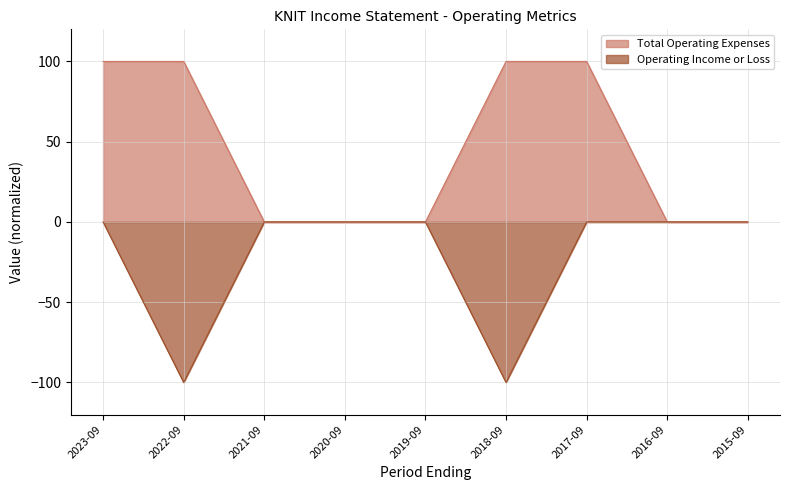

Reading right to left, transcribe all the data shown in this chart.

Total Operating Expenses: 2015-09=0	2016-09=0	2017-09=100	2018-09=100	2019-09=0	2020-09=0	2021-09=0	2022-09=100	2023-09=100
Operating Income or Loss: 2015-09=0	2016-09=0	2017-09=0	2018-09=-100	2019-09=0	2020-09=0	2021-09=0	2022-09=-100	2023-09=0